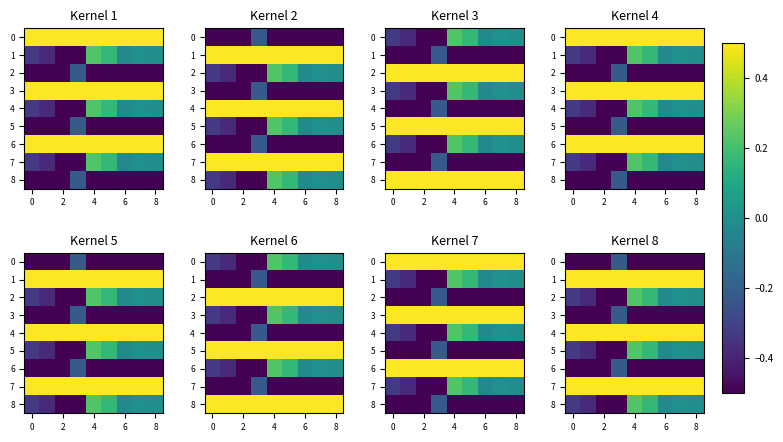

Between 7 and 8, which is larger?

7